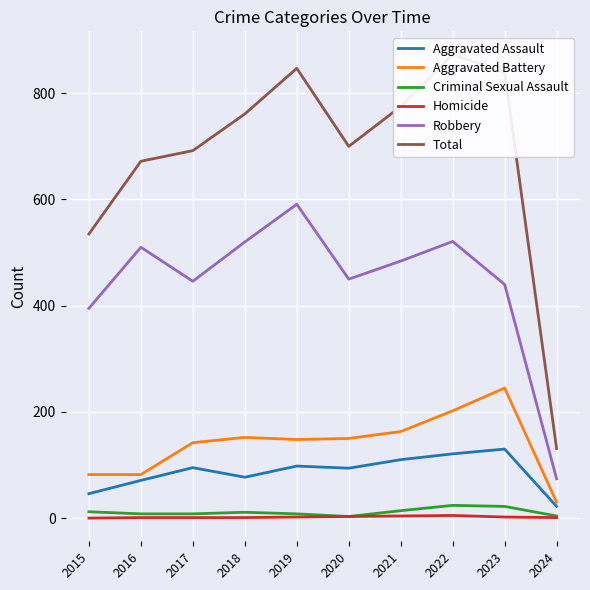

How many series are shown in this chart?

6